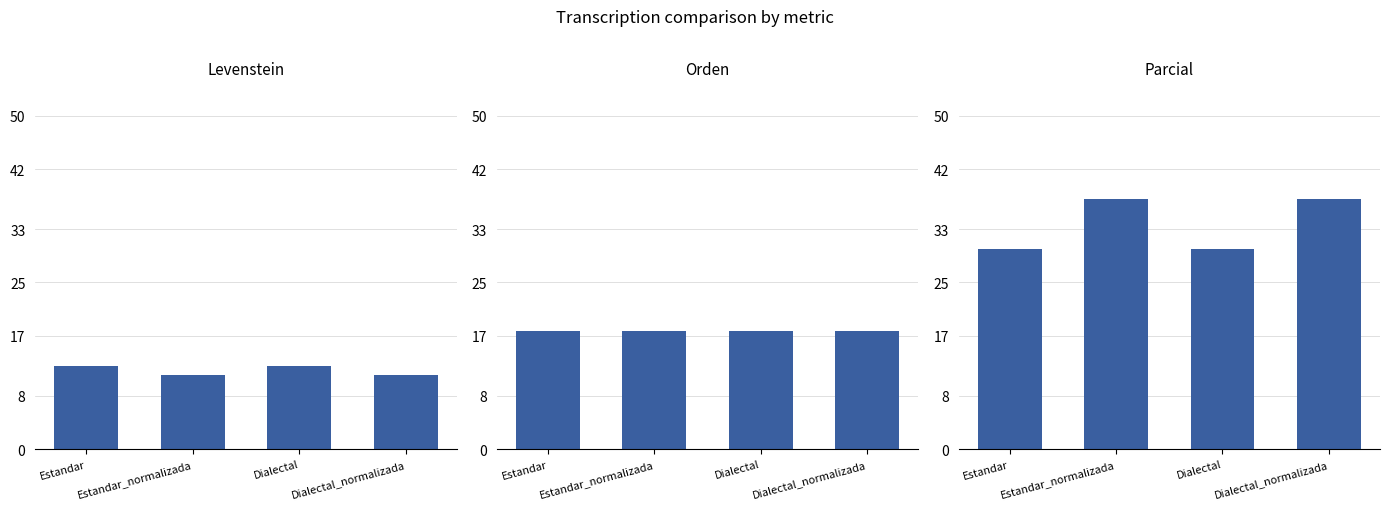

How many values in the Parcial series exceed 37?

2